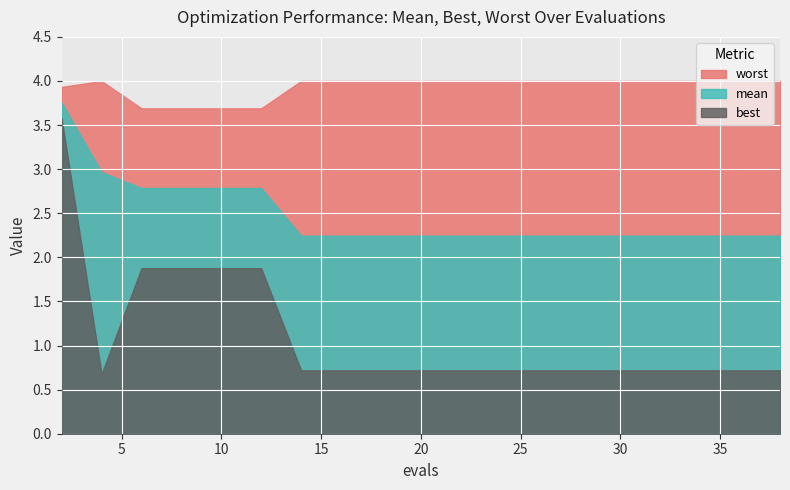

Which series changed the most between 22 and 32?

mean